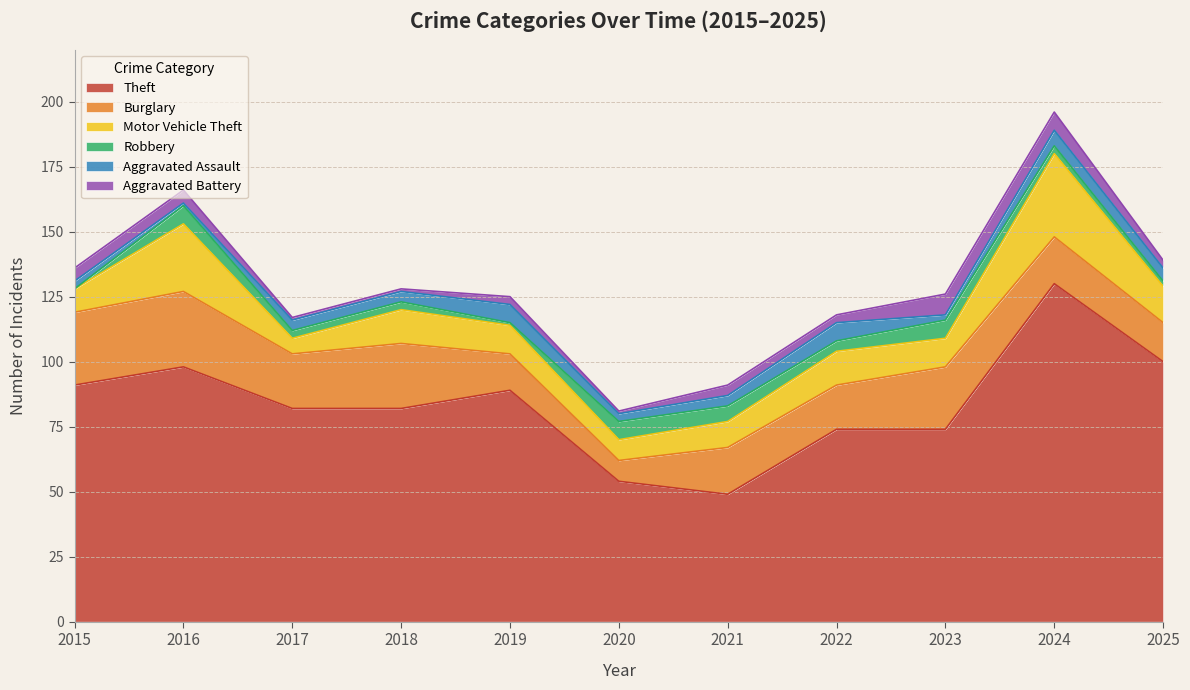

True or false: Aggravated Battery and Burglary intersect in this chart.

False